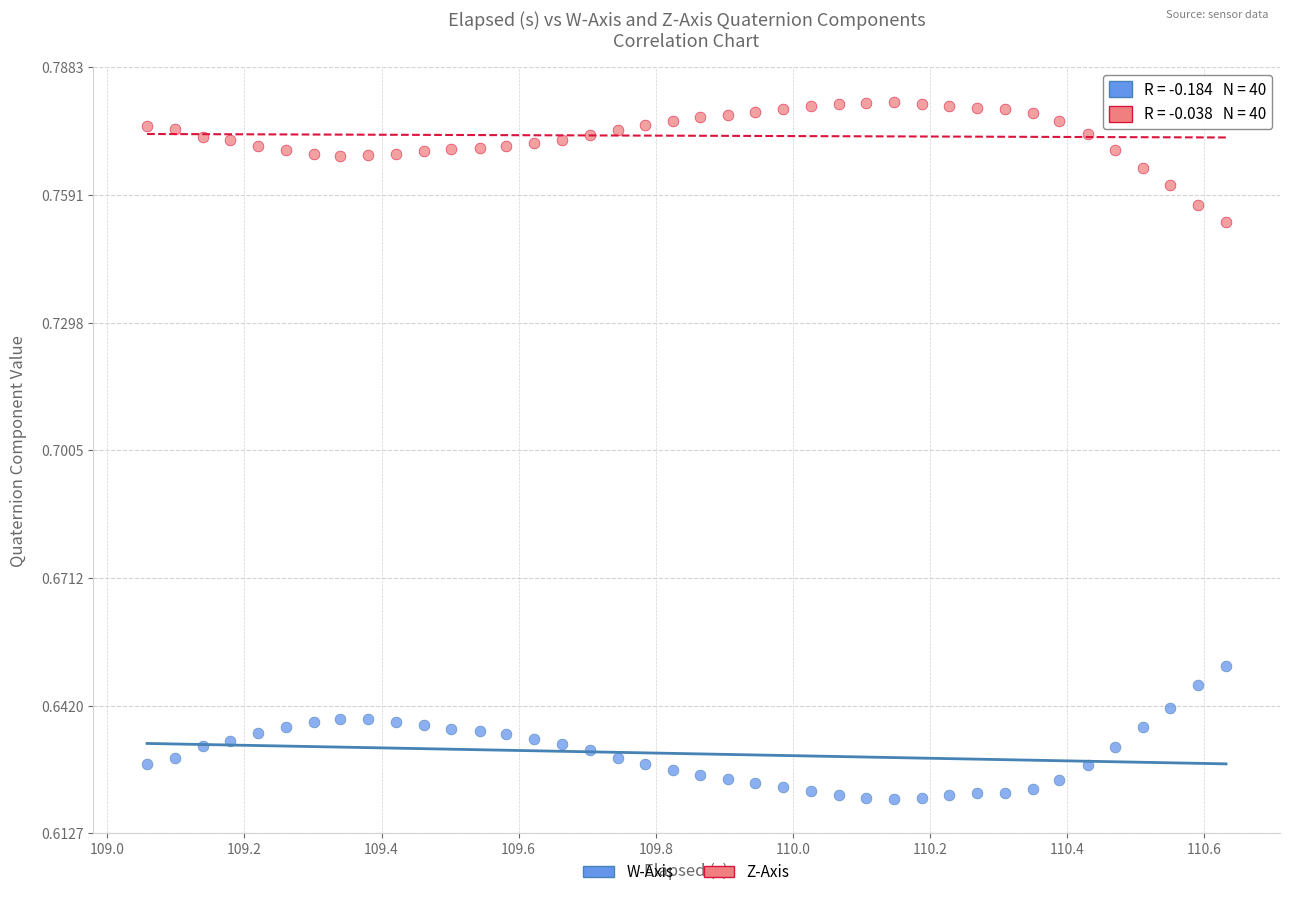

Which series has the largest Y range (max minus min)?

W-Axis